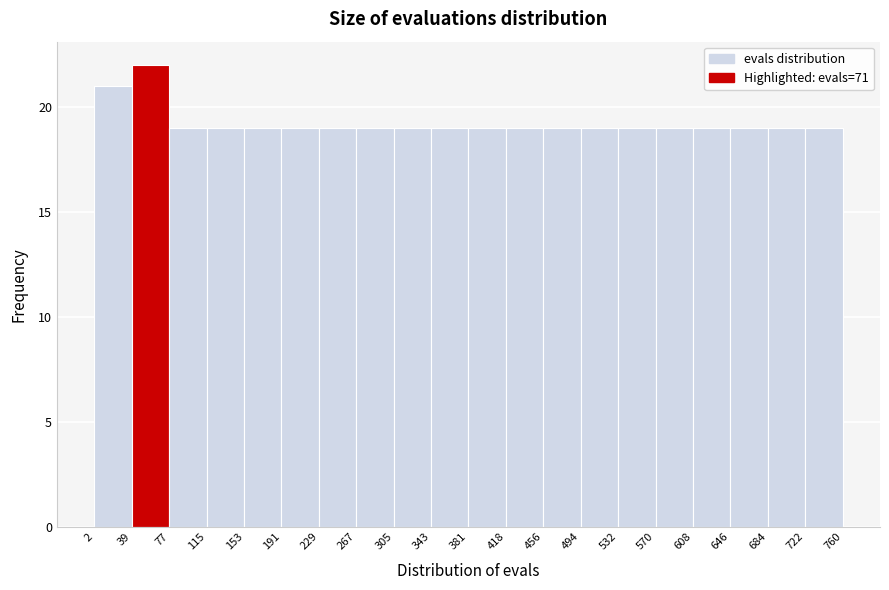

Reading left to right, list every bar in this chart as the range it spans on the x-axis followed by its height. The values are not printed on the chart, so give them approximately, as read against the axis.

2 to 39: 21
39 to 77: 22
77 to 115: 19
115 to 153: 19
153 to 191: 19
191 to 229: 19
229 to 267: 19
267 to 305: 19
305 to 343: 19
343 to 381: 19
381 to 418: 19
418 to 456: 19
456 to 494: 19
494 to 532: 19
532 to 570: 19
570 to 608: 19
608 to 646: 19
646 to 684: 19
684 to 722: 19
722 to 760: 19